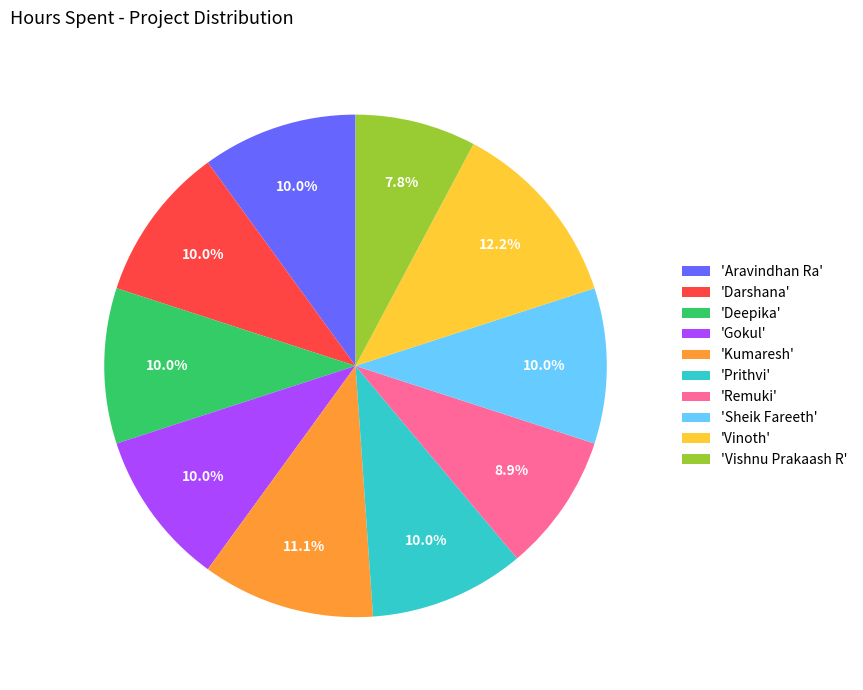

Do 'Vinoth' and 'Sheik Fareeth' together represent more than half of the pie?

No